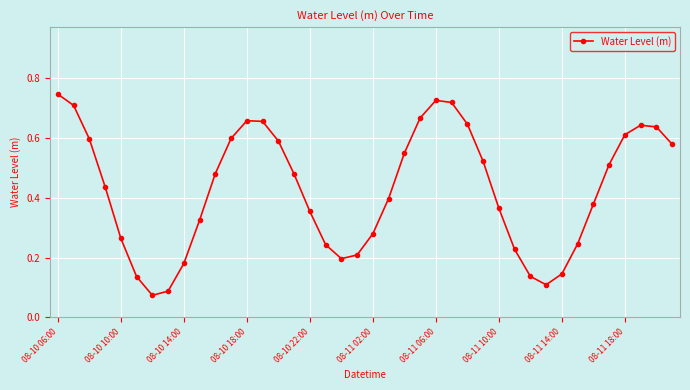

How many values are between 0 and 1?

40